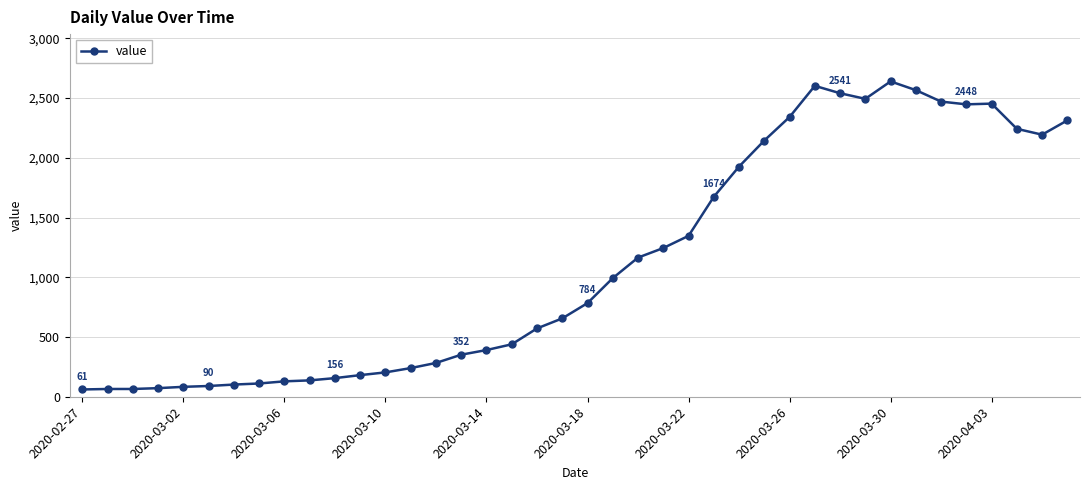

What is the difference between the maximum and second lowest values?

2575